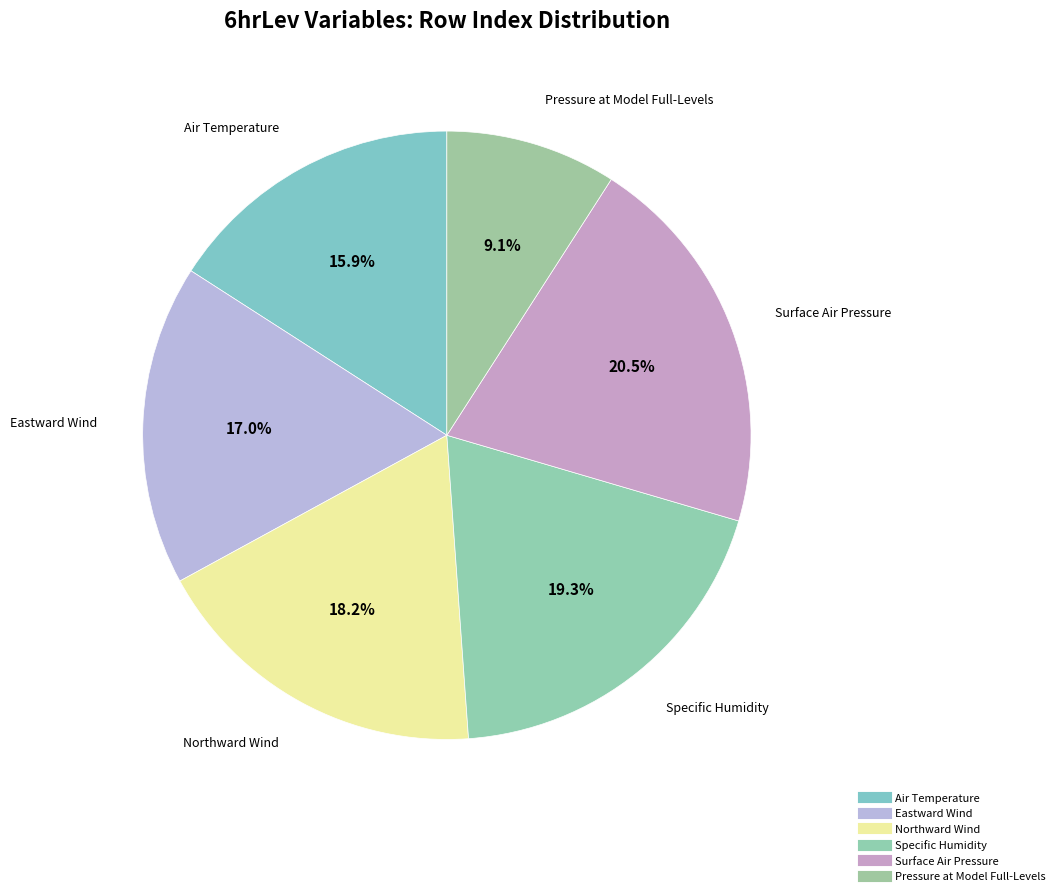

Which category has the smallest portion of the pie?

Pressure at Model Full-Levels